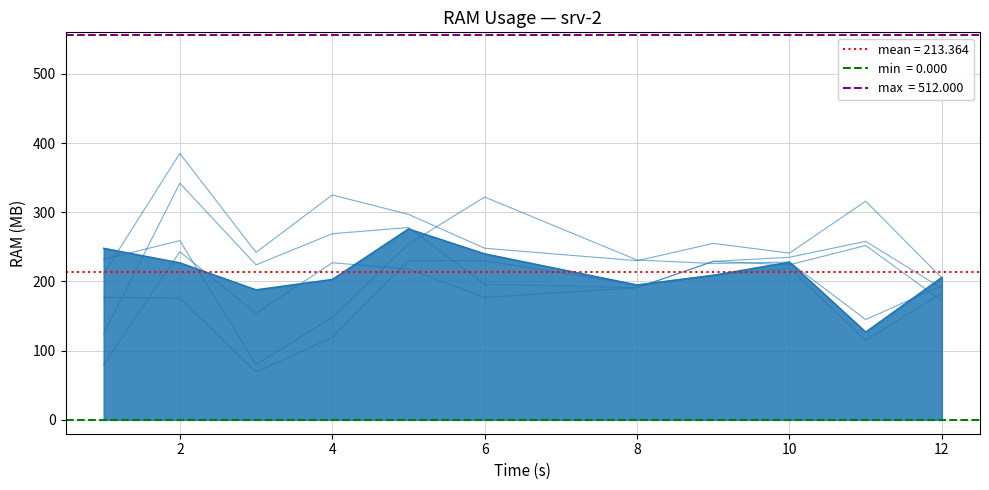

Reading left to right, extract all data points from this chart.

col_2: 79	243	154	227	218	177	191	229	224	252	172
col_5: 232	259	80	148	254	322	231	226	228	145	194
col_6: 211	385	242	325	297	248	230	255	241	316	205
col_8: 124	342	224	269	278	196	191	229	235	258	190
col_3: 177	176	69	119	230	230	195	209	219	115	183